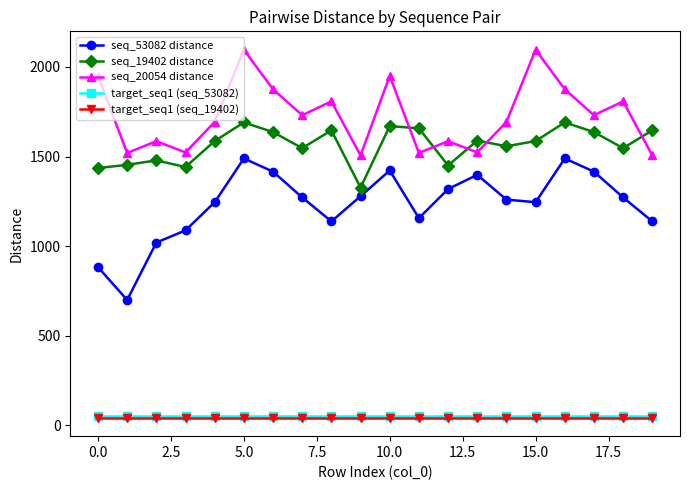

True or false: seq_53082 distance and target_seq1 (seq_19402) cross at least once.

False